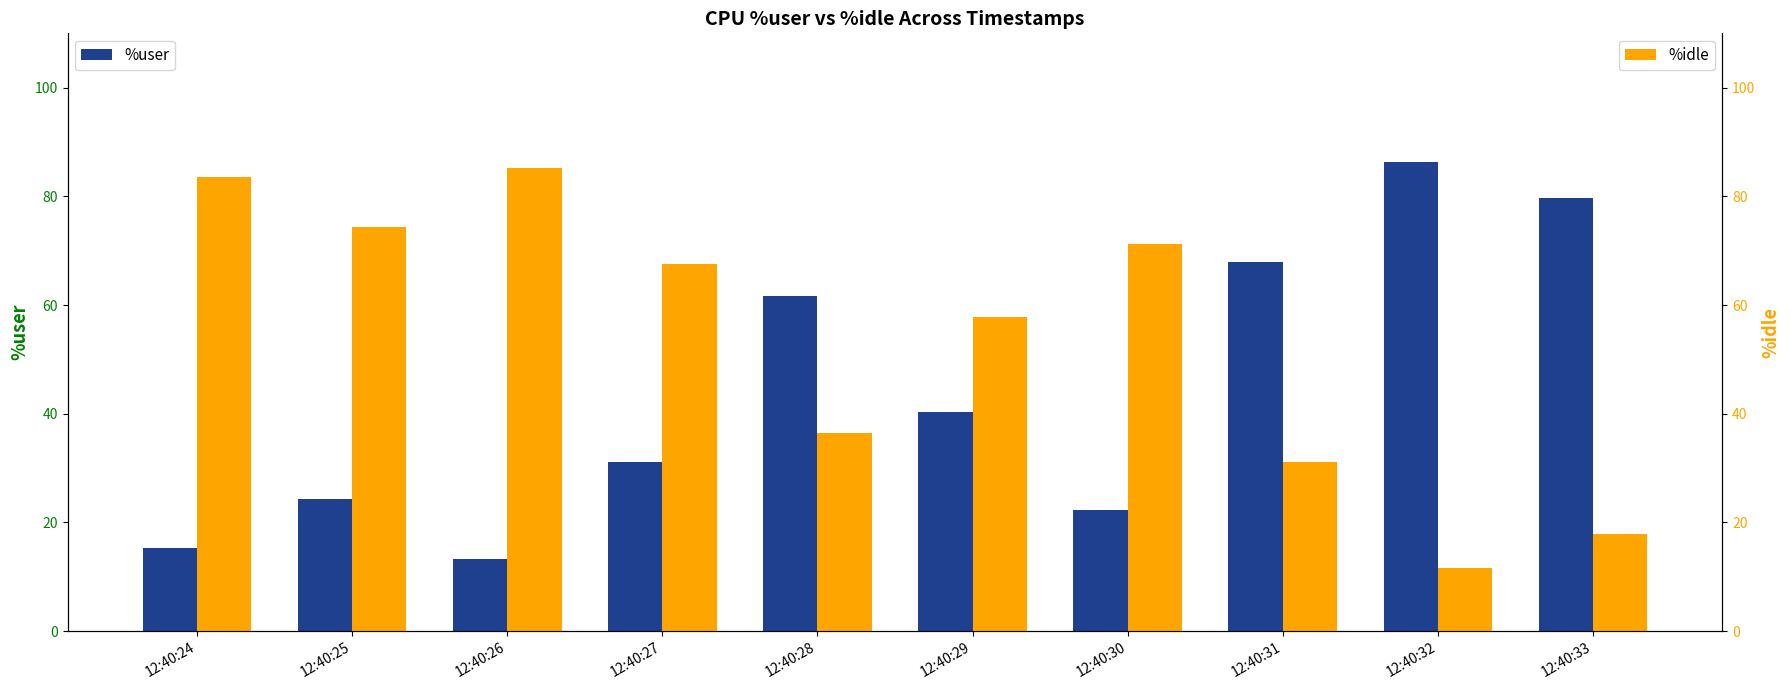

At which category does the chart reach its minimum across all series?

12:40:32